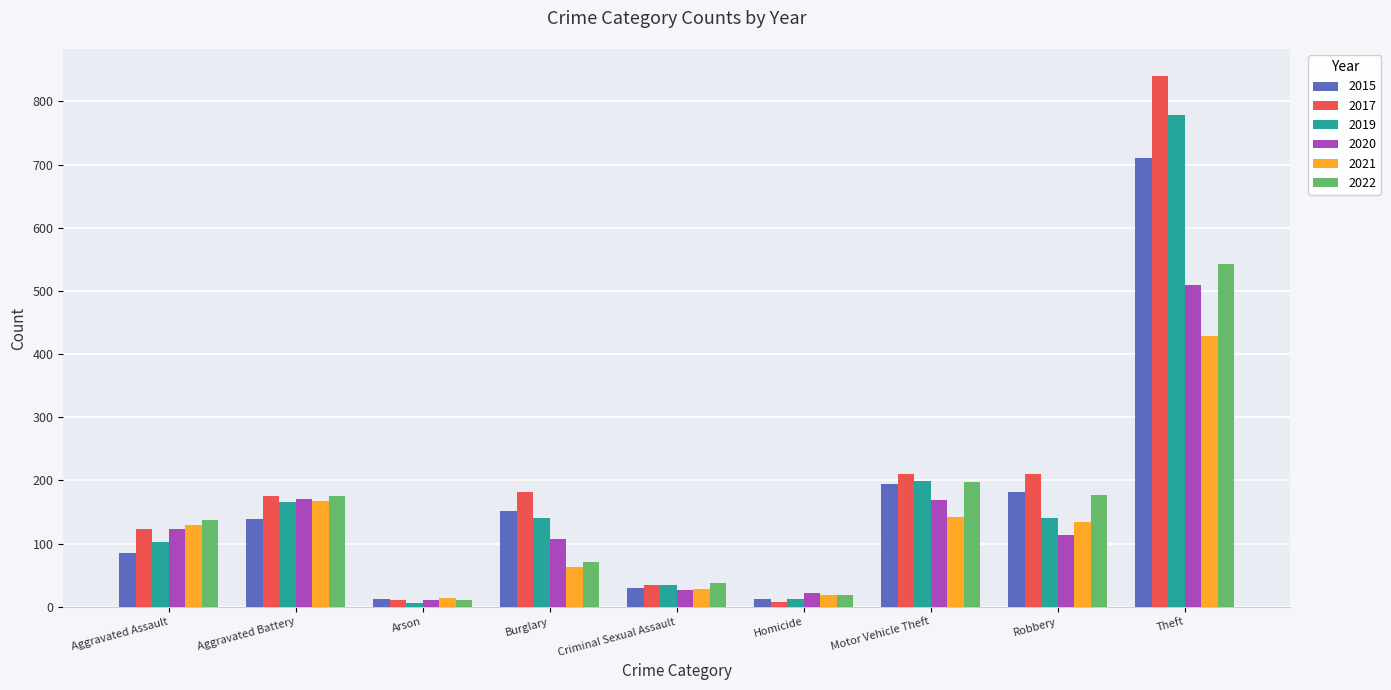

Which category has the highest value in the 2015 series?

Theft